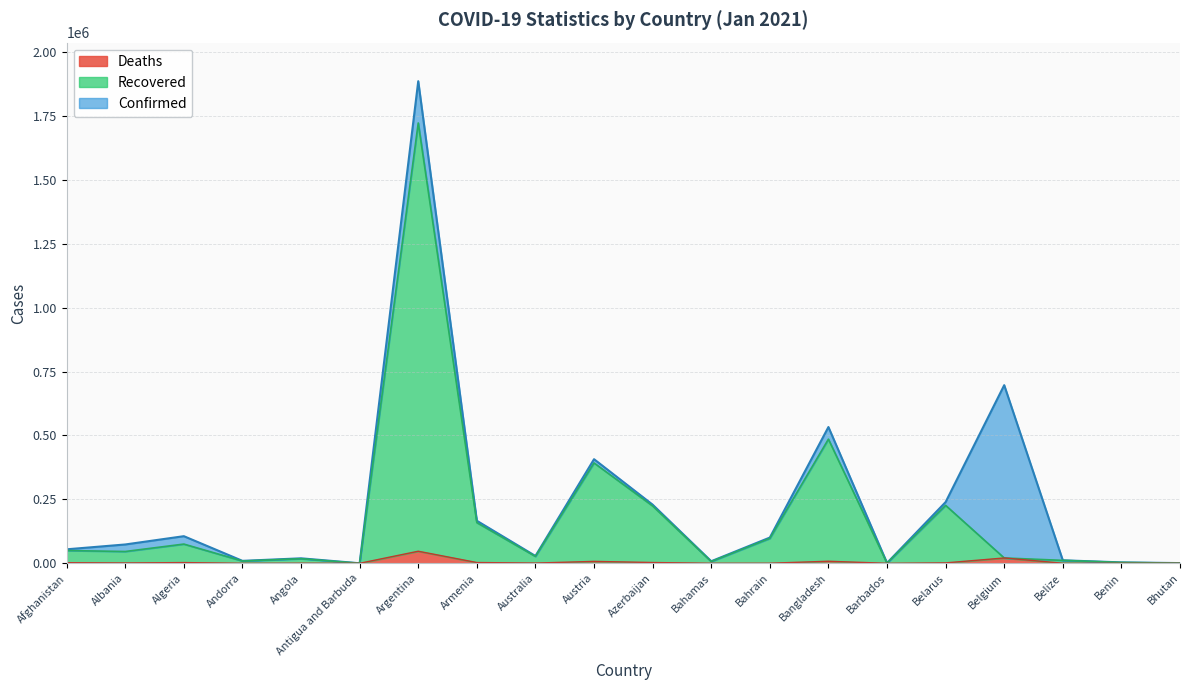

Between Belize and Australia, which is larger?

Australia